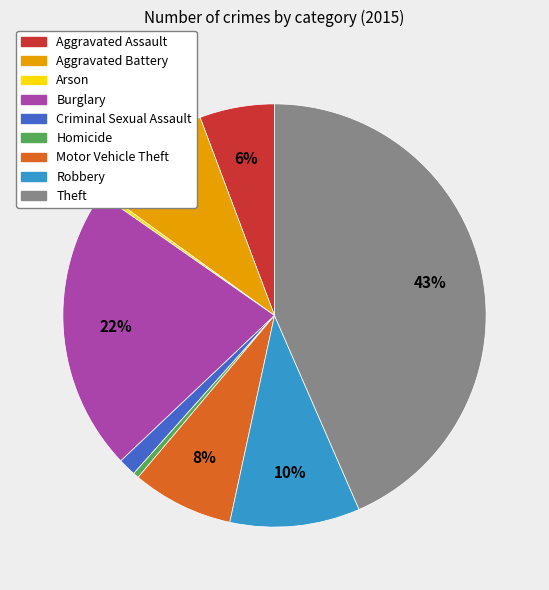

Do Homicide and Theft together represent more than half of the pie?

No